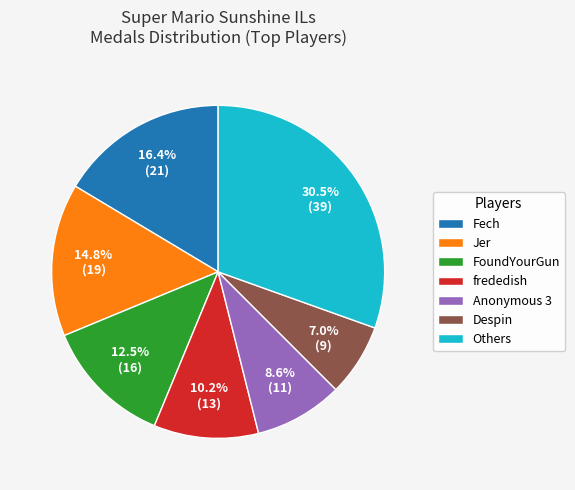

What is the largest slice in the pie chart?

Others